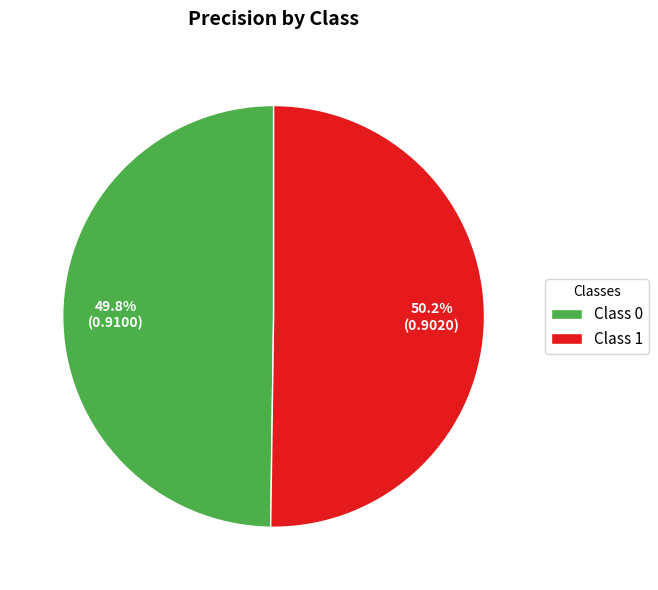

What percentage do Class 0 and Class 1 together represent?

100.0%